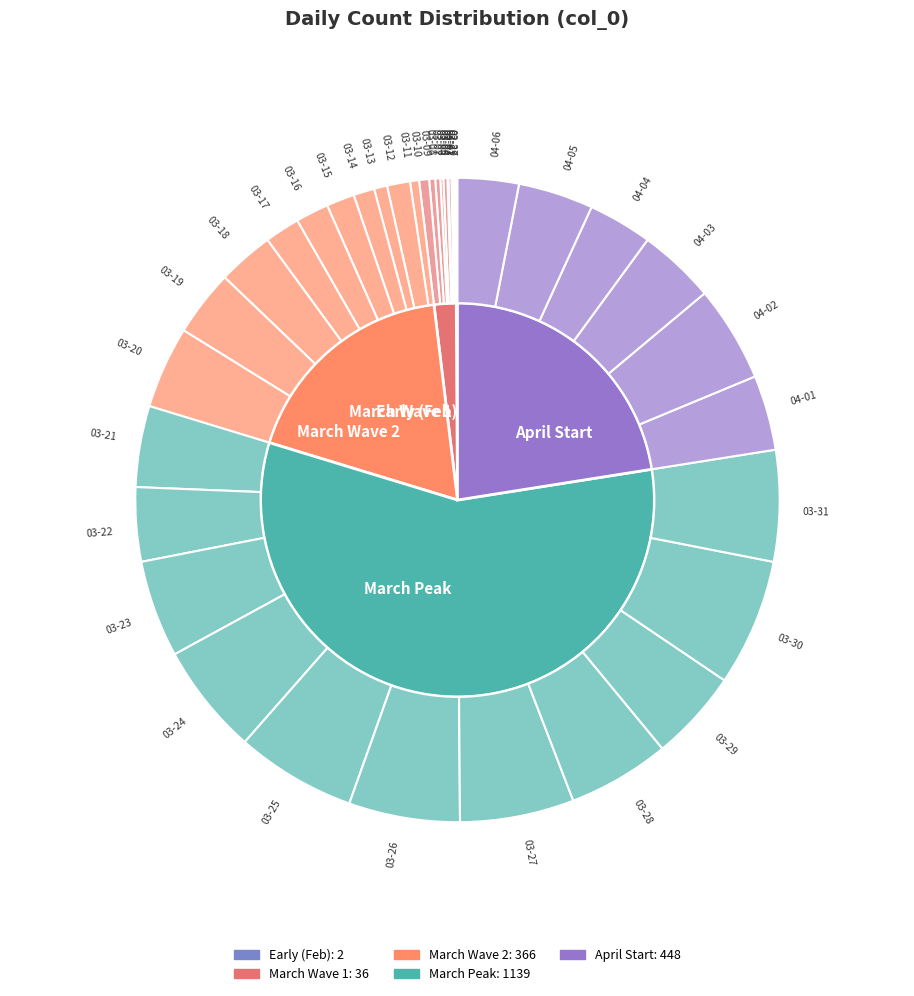

The 2020-03-23 slice represents 1% of the pie. True or false?

False